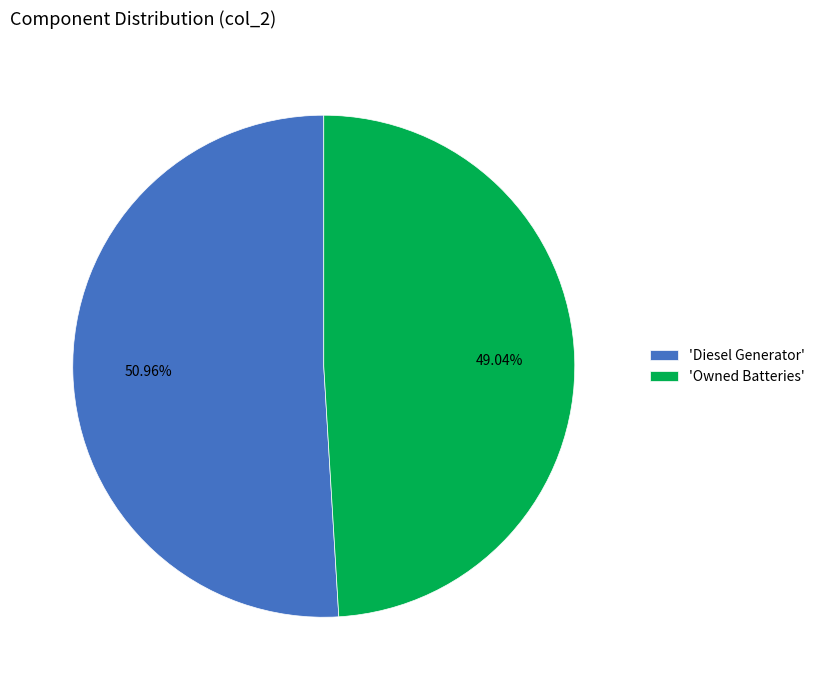

Is the sum of 'Owned Batteries' and 'Diesel Generator' greater than half?

Yes